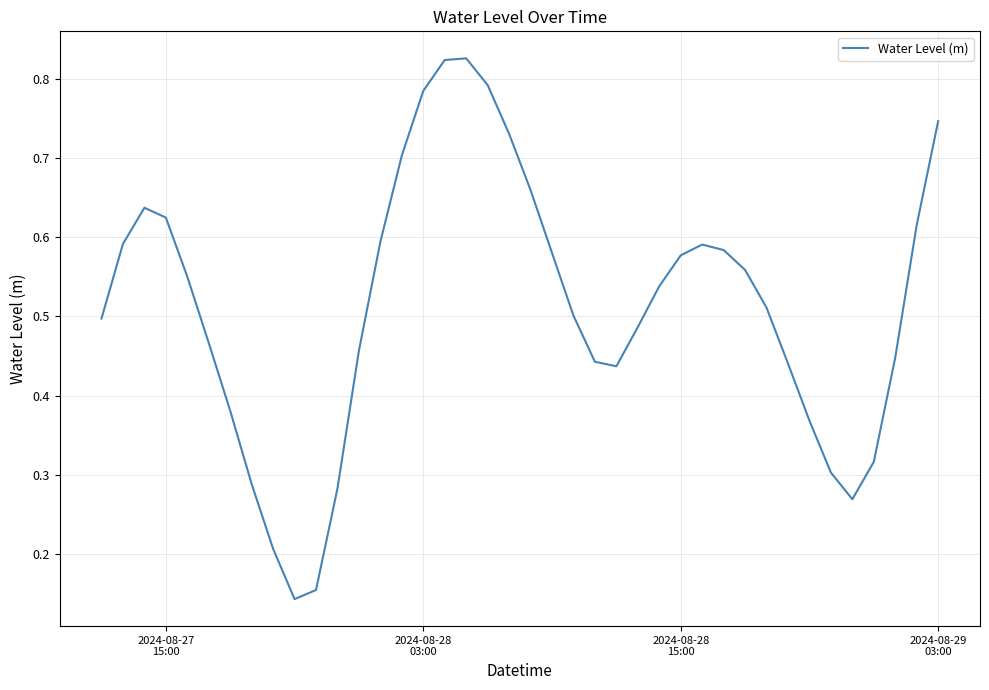

Reading right to left, list all the values displayed in this chart.

0.7	0.6	0.4	0.3	0.3	0.3	0.4	0.4	0.5	0.6	0.6	0.6	0.6	0.5	0.5	0.4	0.4	0.5	0.6	0.7	0.7	0.8	0.8	0.8	0.8	0.7	0.6	0.5	0.3	0.2	0.1	0.2	0.3	0.4	0.5	0.6	0.6	0.6	0.6	0.5